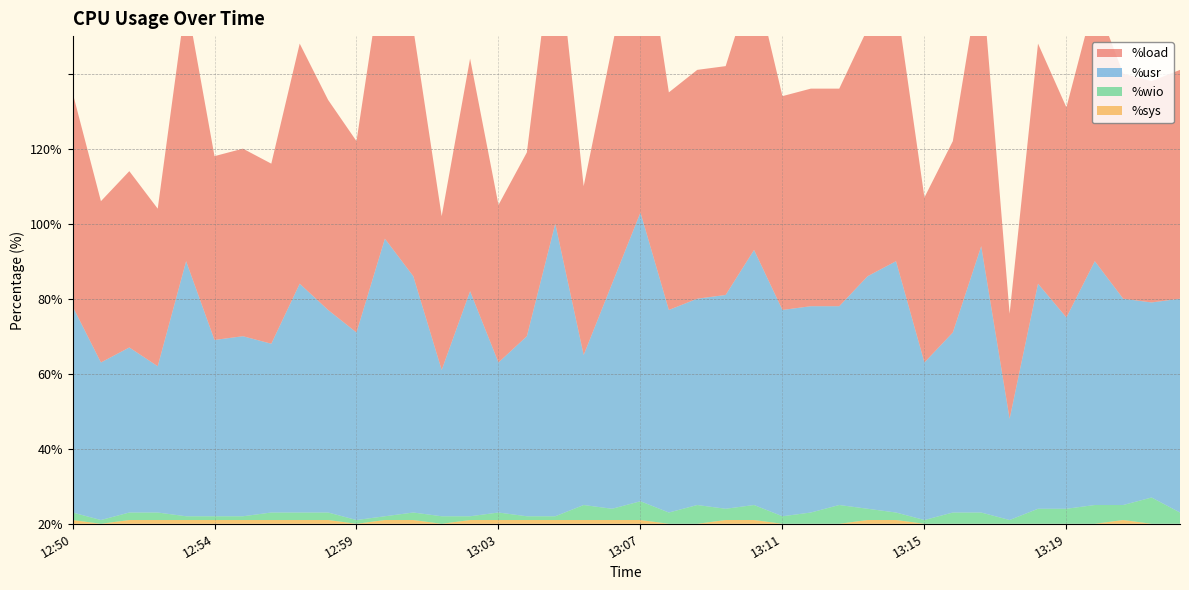

Reading left to right, list all the values displayed in this chart.

%usr: 55	42	44	39	68	47	48	45	61	54	50	74	63	39	60	40	48	78	40	60	77	54	55	57	68	55	55	53	62	67	42	48	71	27	60	51	65	55	52	57
%sys: 1	0	1	1	1	1	1	1	1	1	0	1	1	0	1	1	1	1	1	1	1	0	0	1	1	0	0	0	1	1	0	0	0	0	0	0	0	1	0	0
%wio: 2	1	2	2	1	1	1	2	2	2	1	1	2	2	1	2	1	1	4	3	5	3	5	3	4	2	3	5	3	2	1	3	3	1	4	4	5	4	7	3
%load: 57	43	47	42	70	49	50	48	64	56	51	76	66	41	62	42	49	80	45	63	82	58	61	61	73	57	58	58	66	70	44	51	74	28	64	56	70	60	59	61